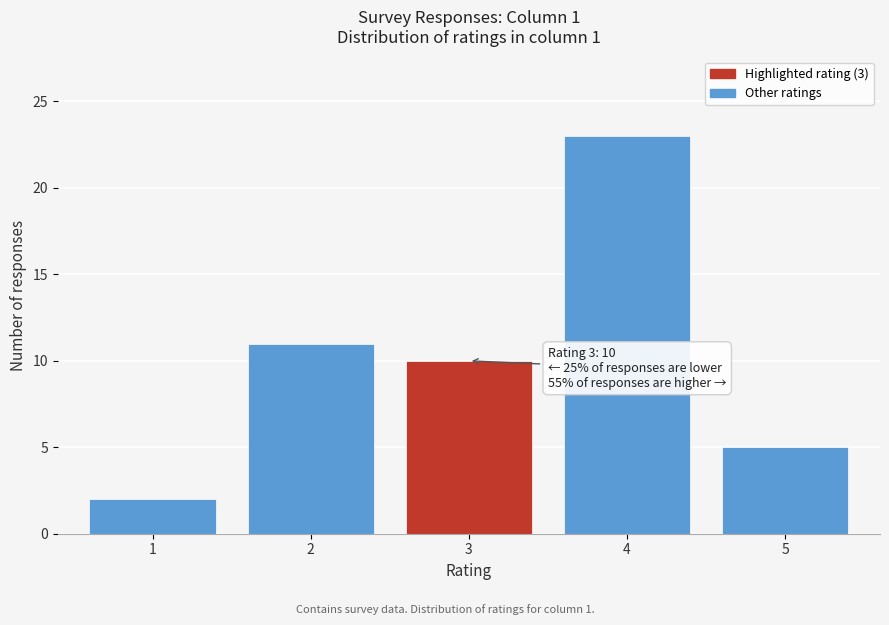

Reading right to left, what are all the values shown in this chart?

5=5	4=23	3=10	2=11	1=2